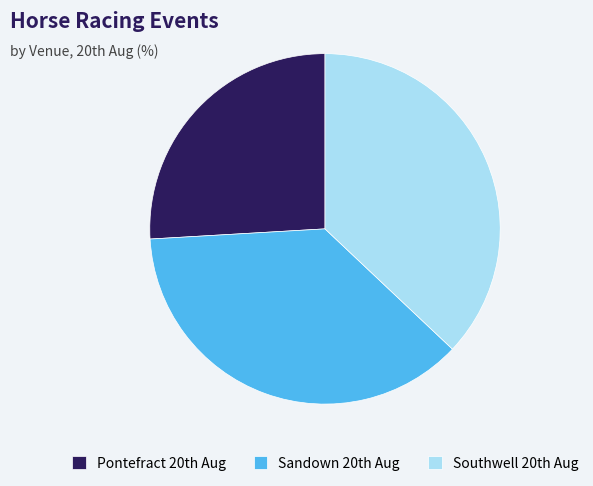

Count the number of slices in the pie.

3